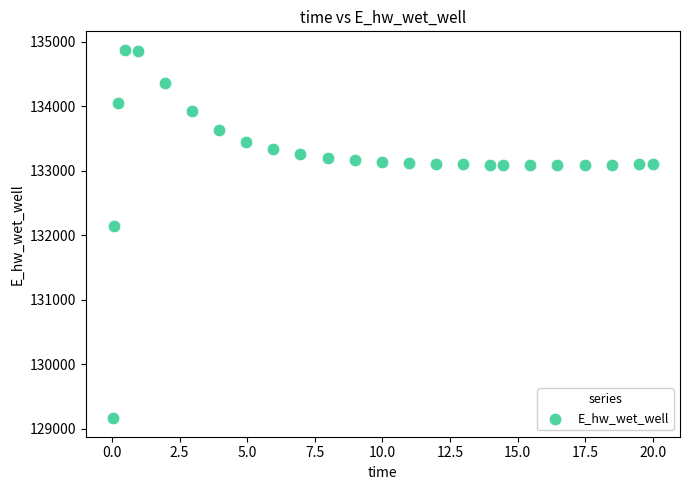

What Y value in the scatter plot is closest to 132021?

132146.5